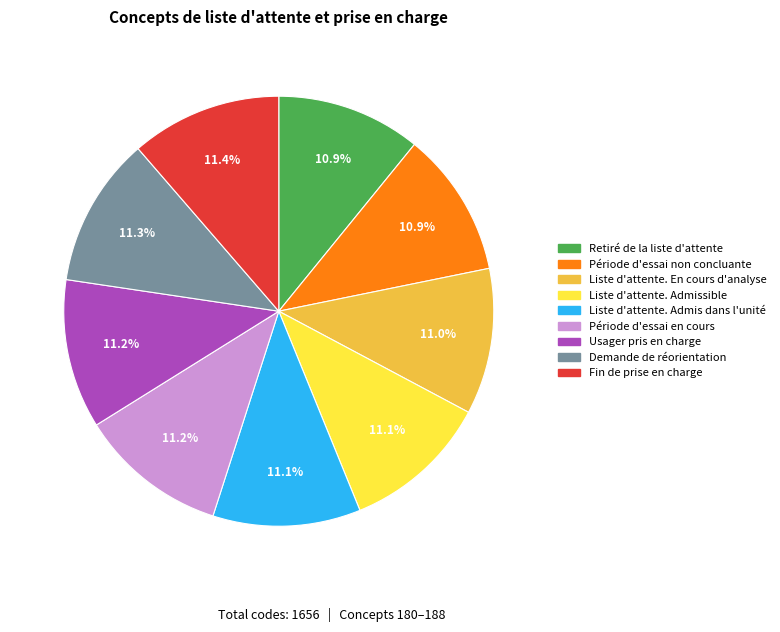

What is the ratio of the value at Liste d'attente. Admis dans l'unité to the value at Fin de prise en charge?

1.0